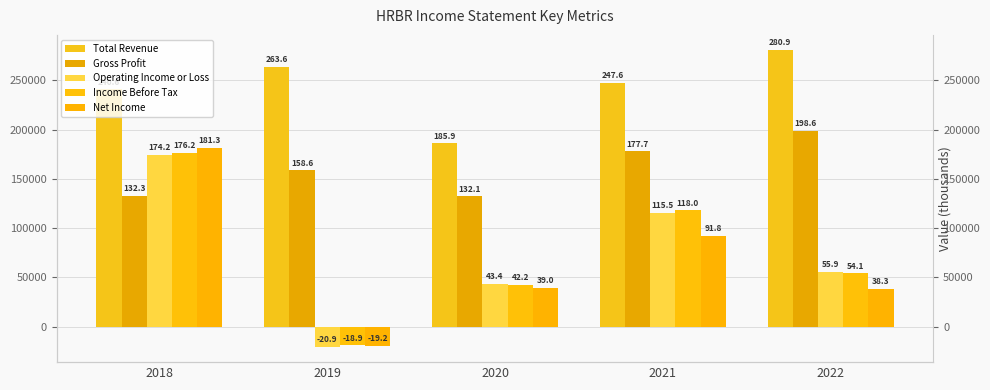

At which label does Gross Profit first exceed 158600?

2021